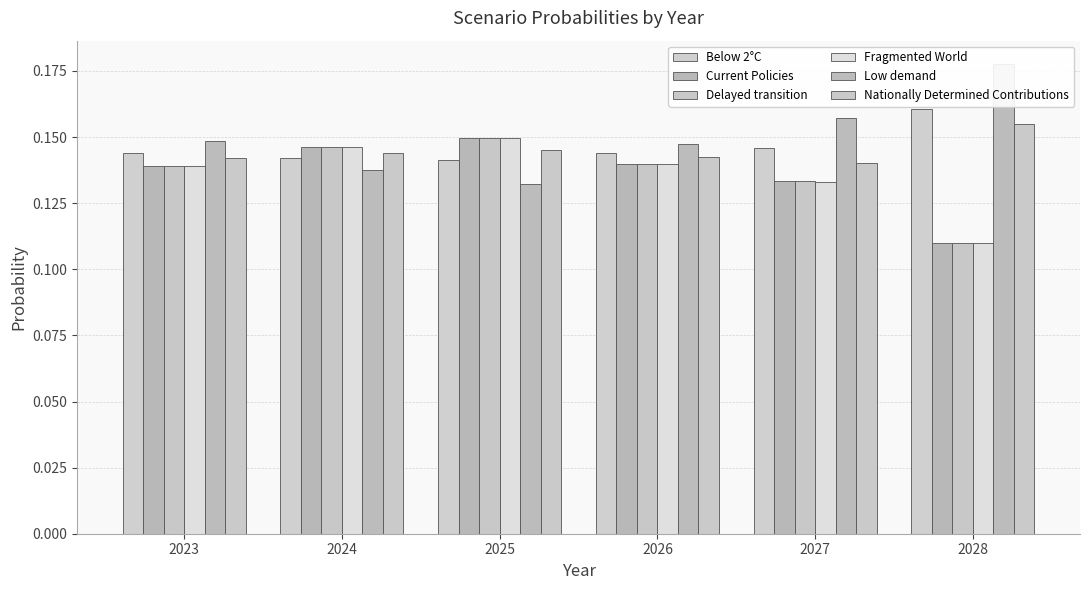

Which series has the widest spread of values?

Low demand